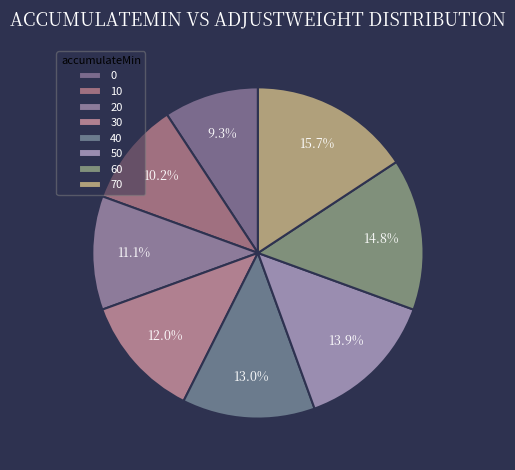

How many segments does this pie chart have?

8